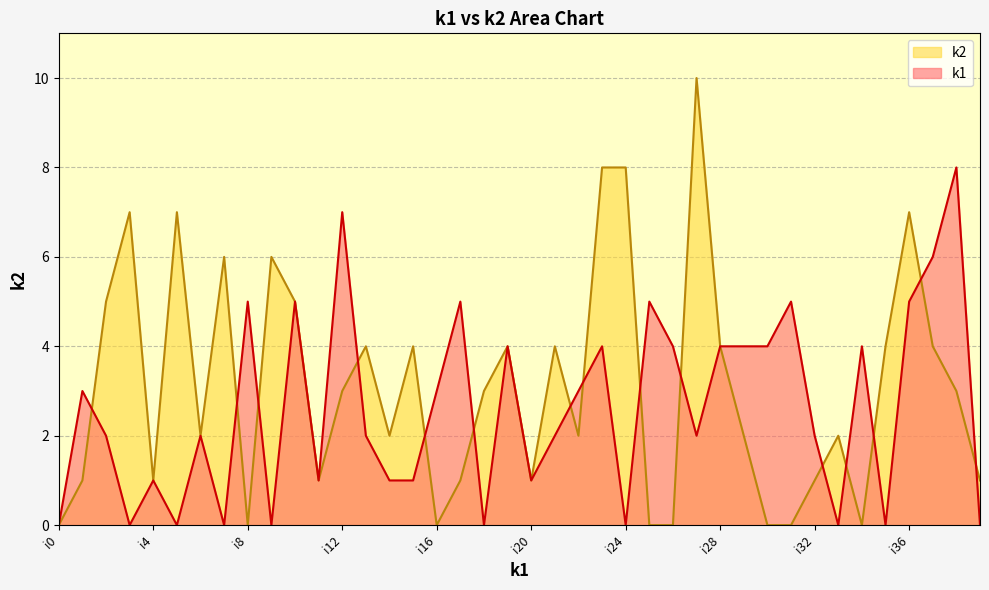

Does the chart display data point markers on the line(s)?

No